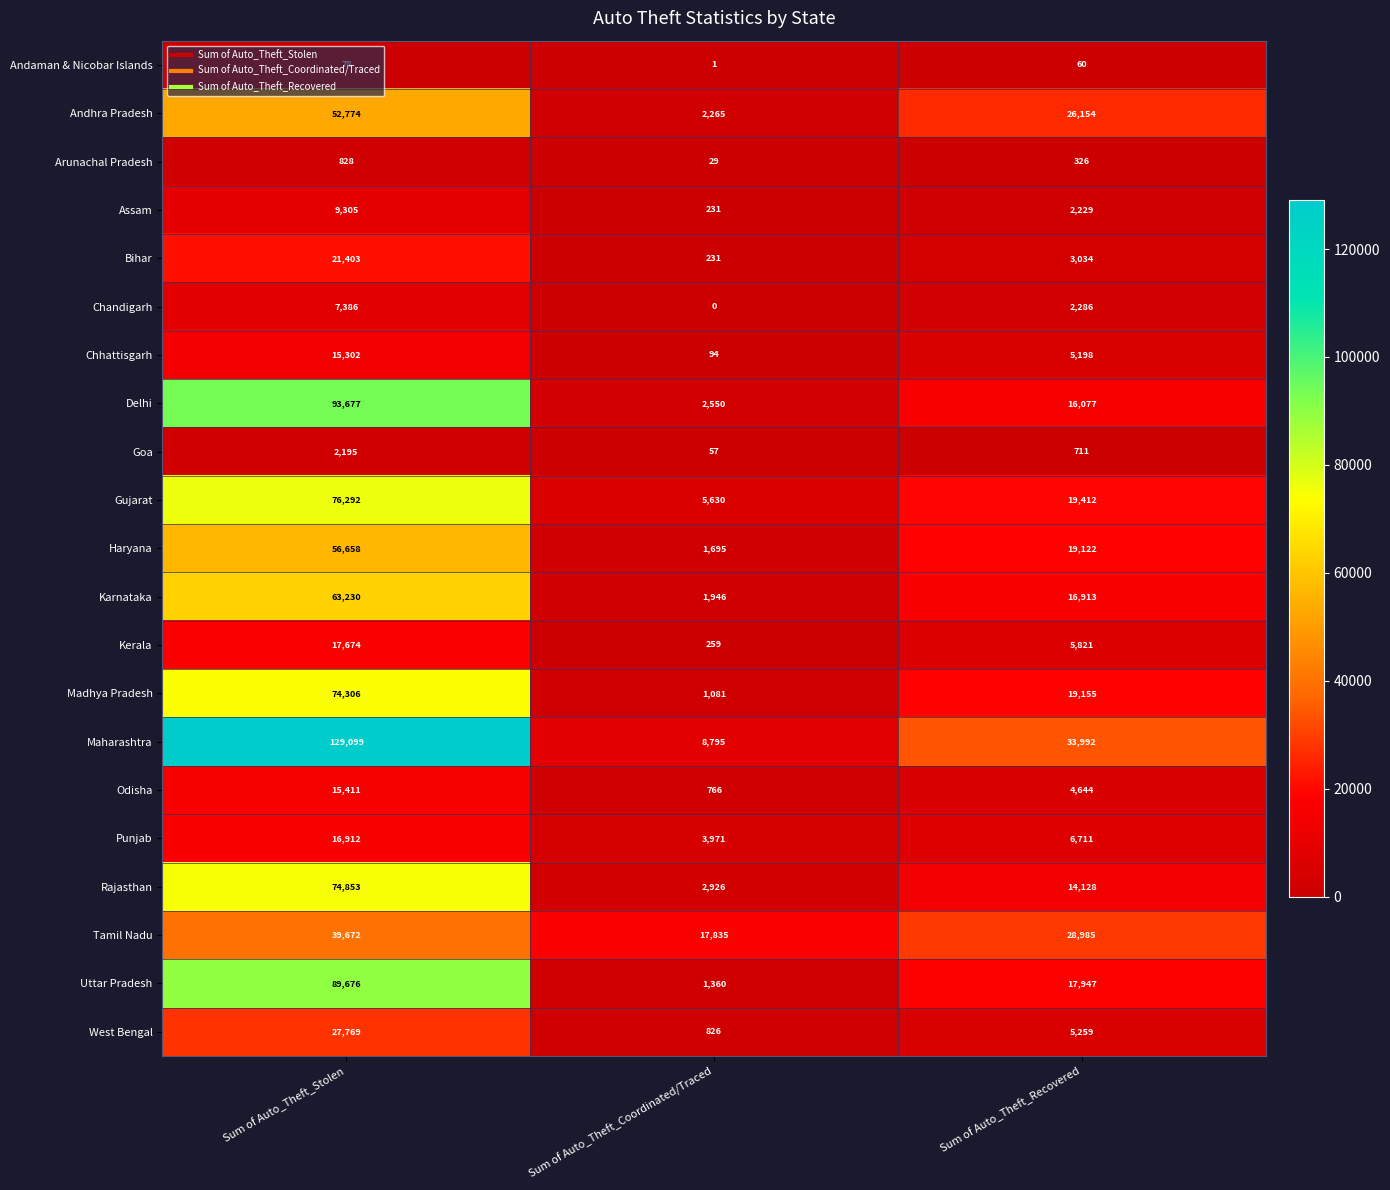

Count the number of data series in this chart.

21